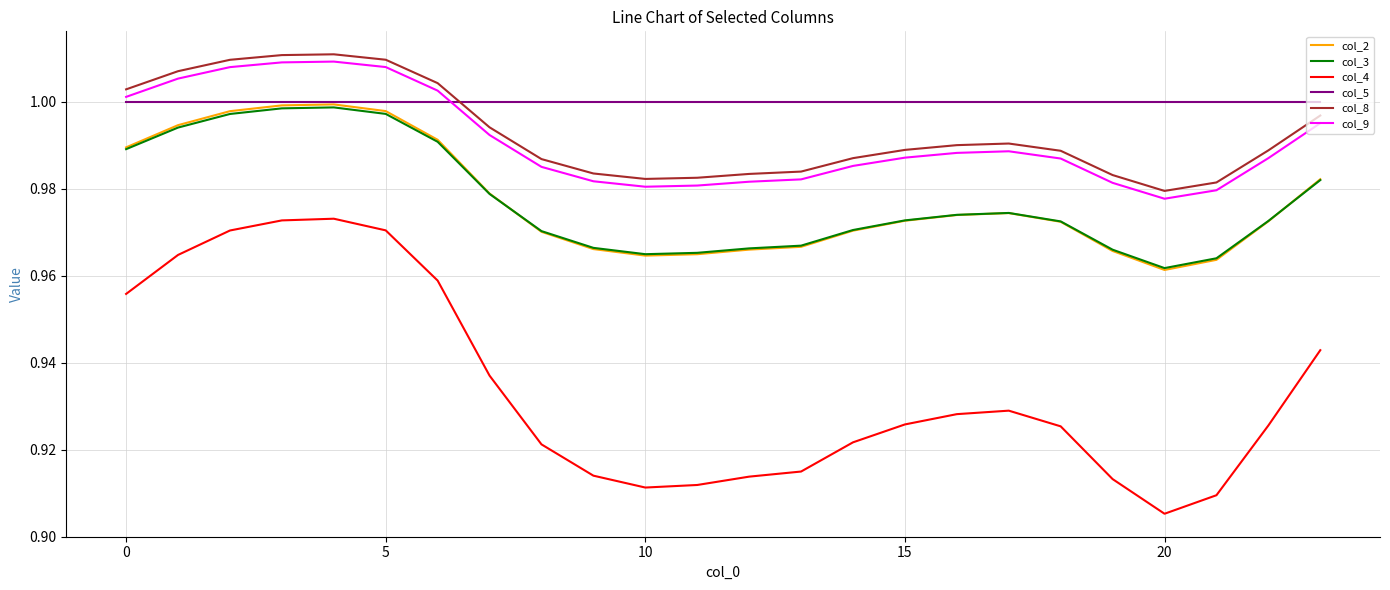

True or false: col_4 and col_3 intersect in this chart.

False